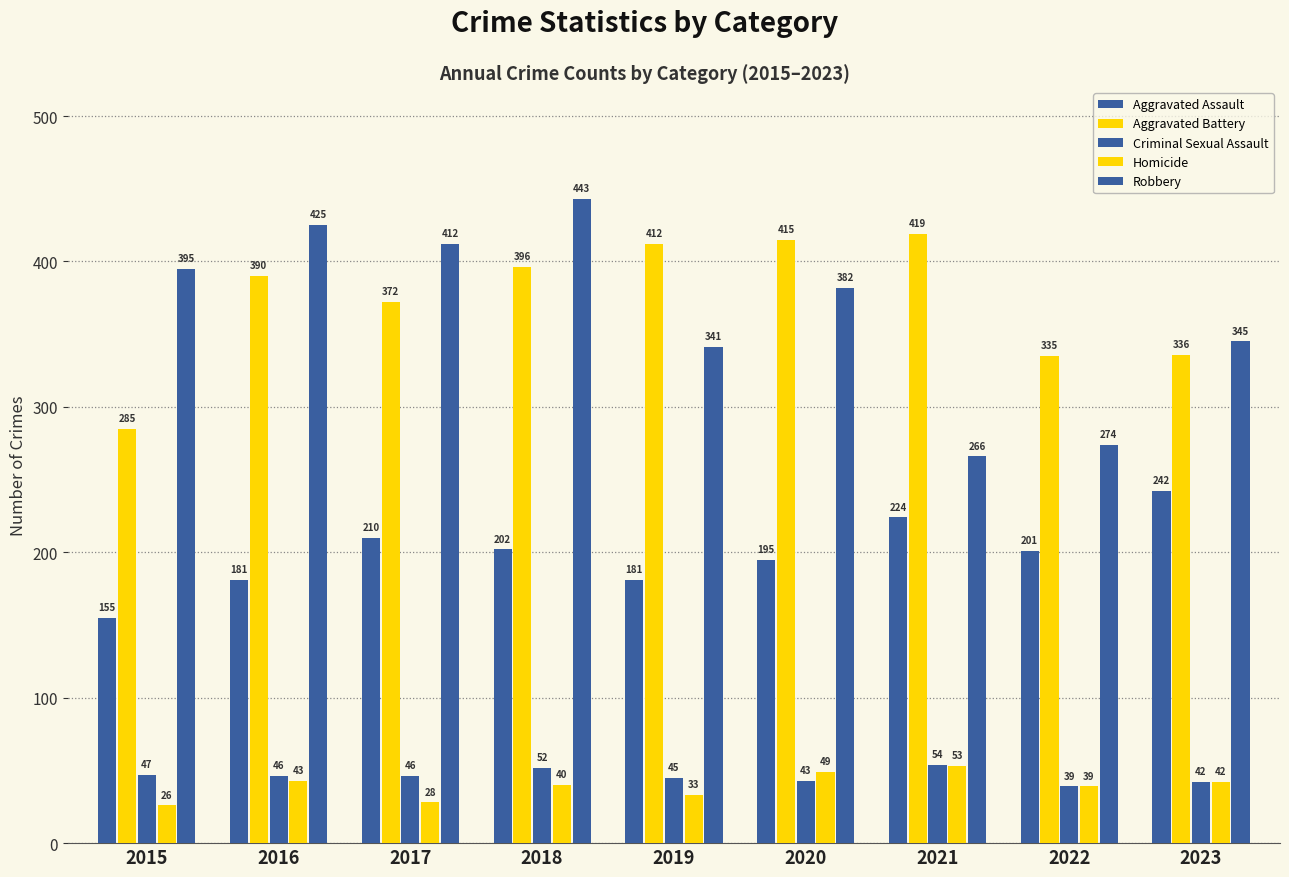

Are the bars grouped side by side (vs. stacked)?

Yes